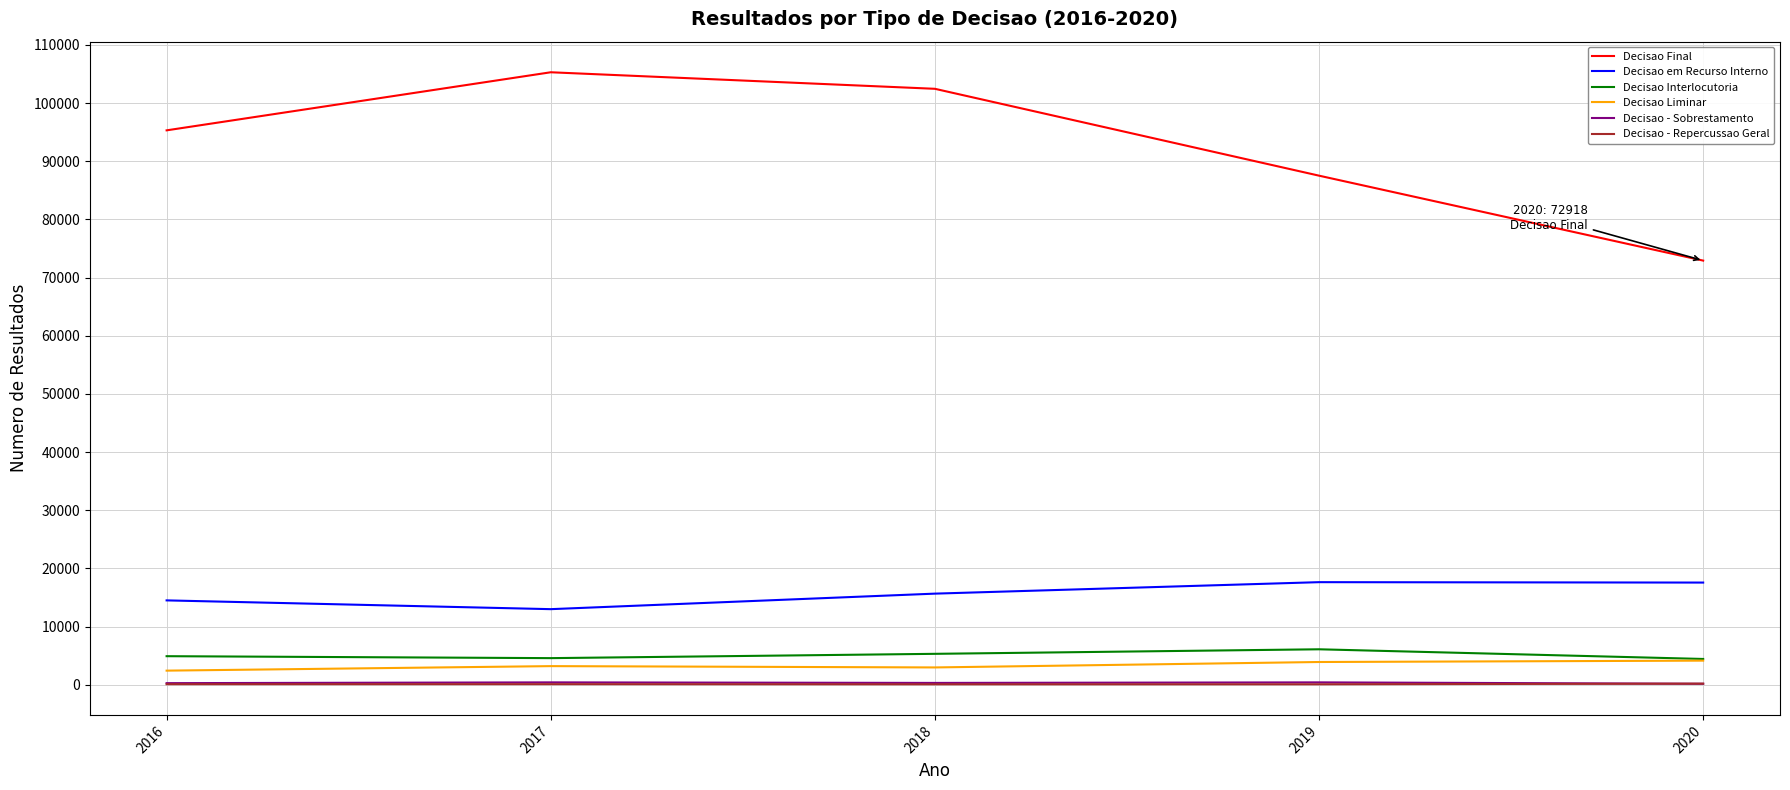

Does the chart have visible grid lines?

Yes